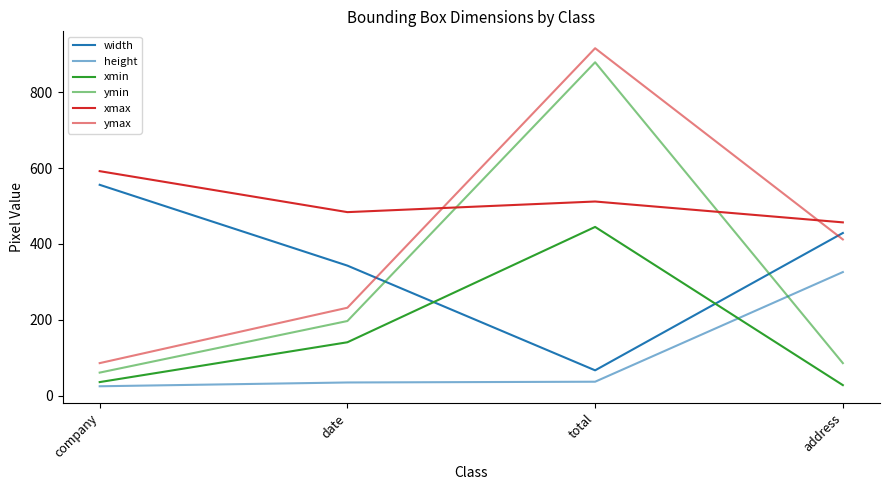

Which category has the lowest value across all series?

company